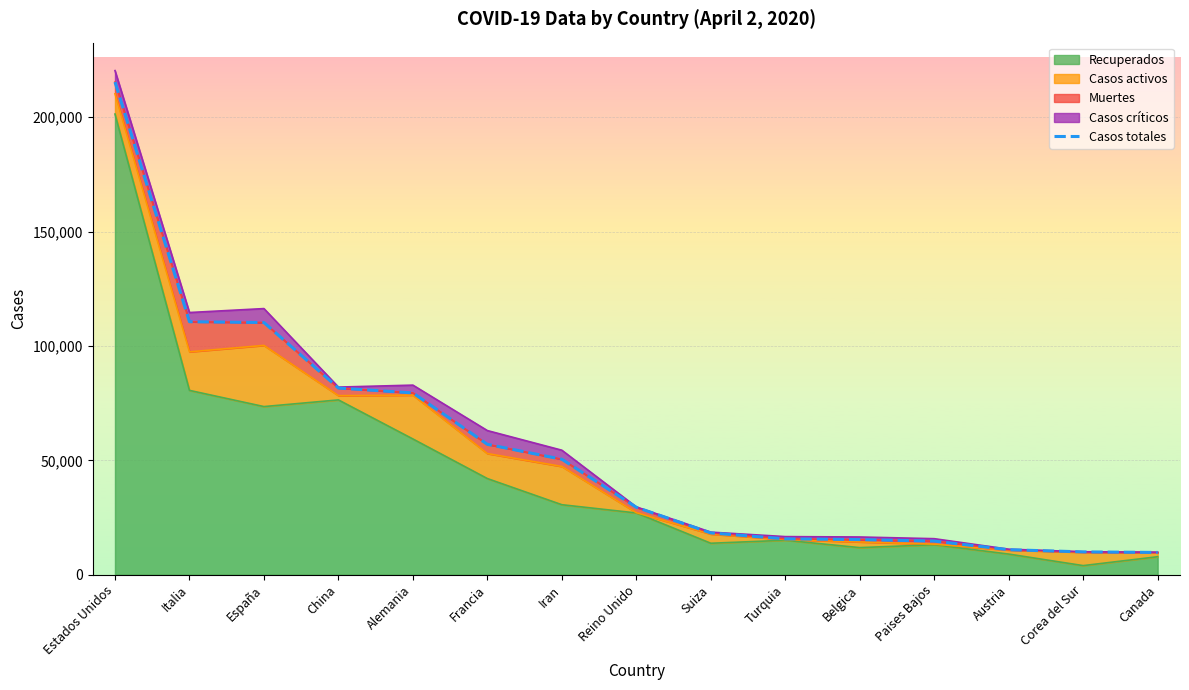

Where is Recuperados nearest to the value 102672?

Italia